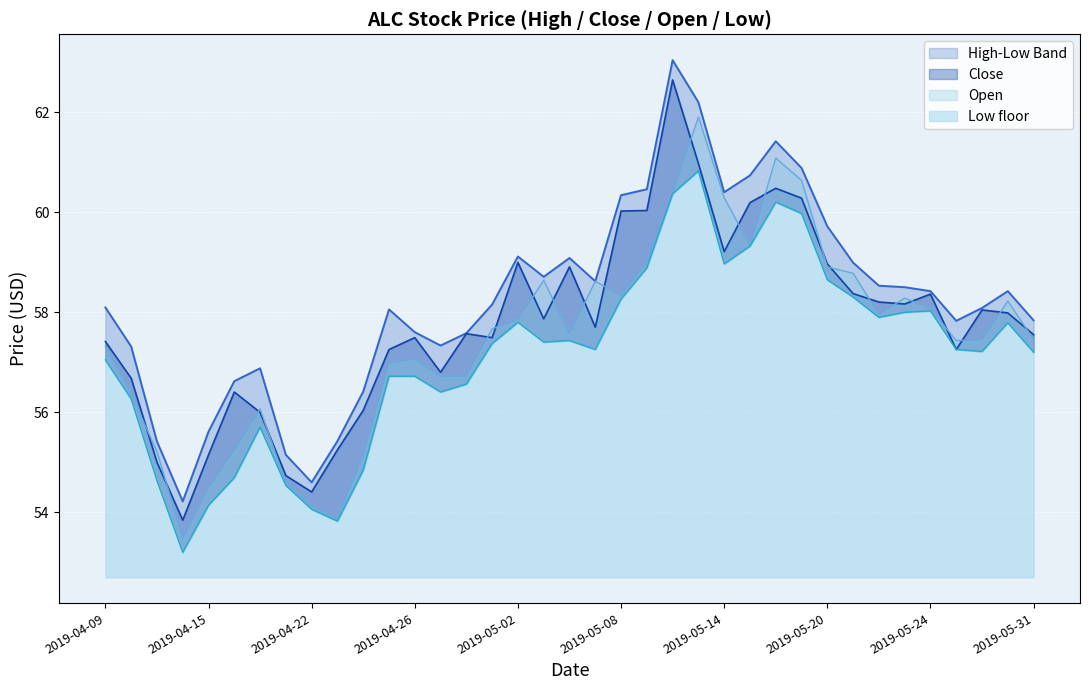

What is the total value across all series at 2019-05-07?

232.2